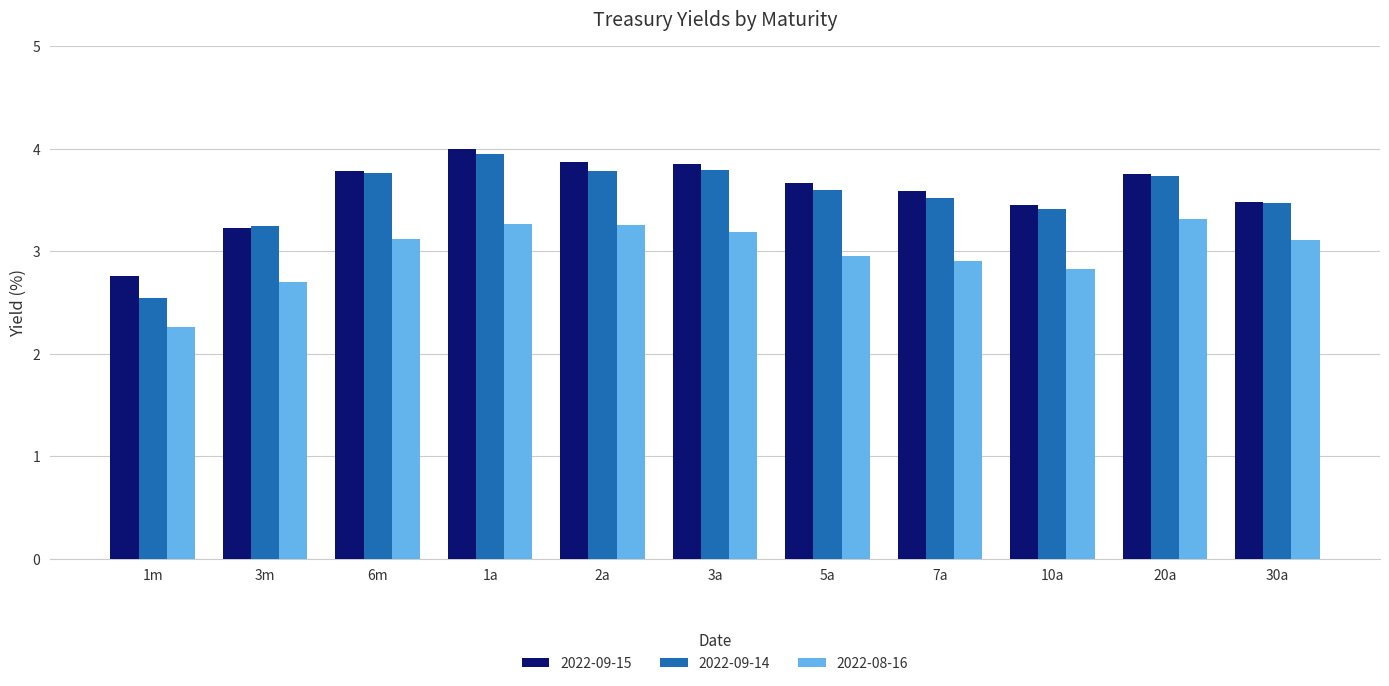

What is the smallest value displayed?

2.3